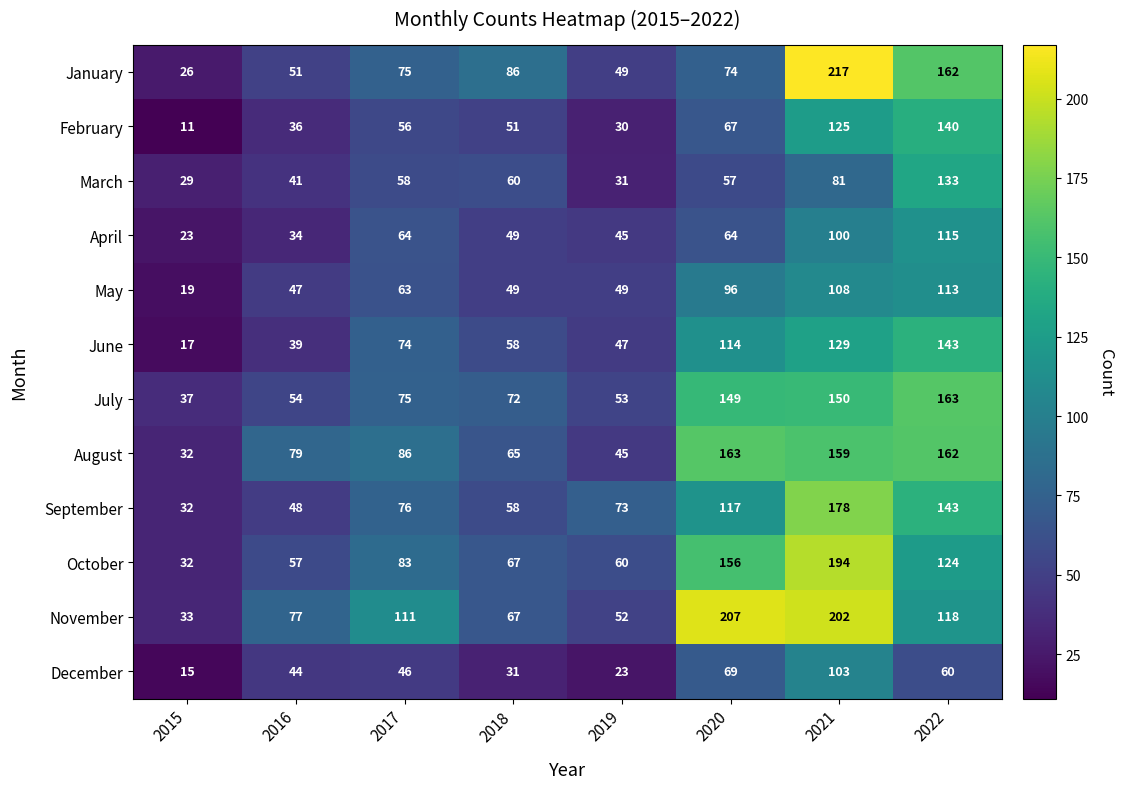

Between 2020 and 2022, which series saw the biggest shift?

November